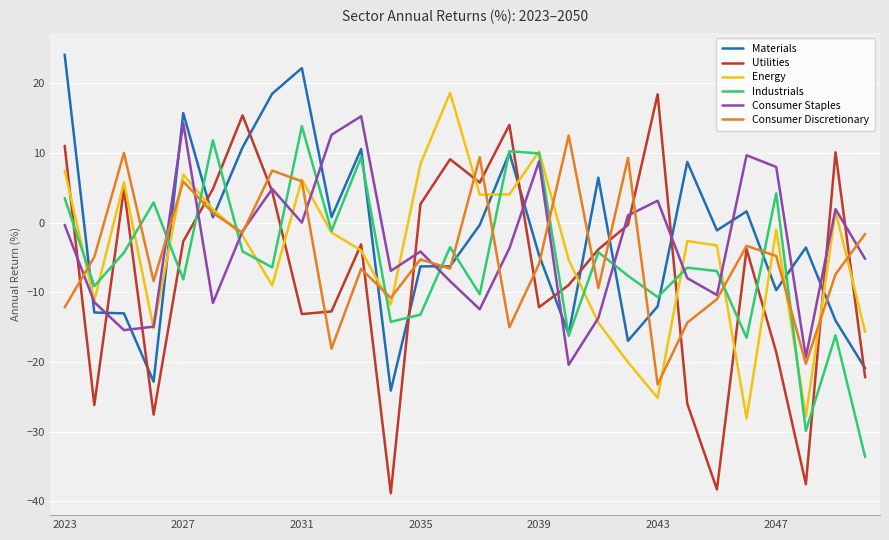

What is the maximum value for Consumer Staples?

15.3